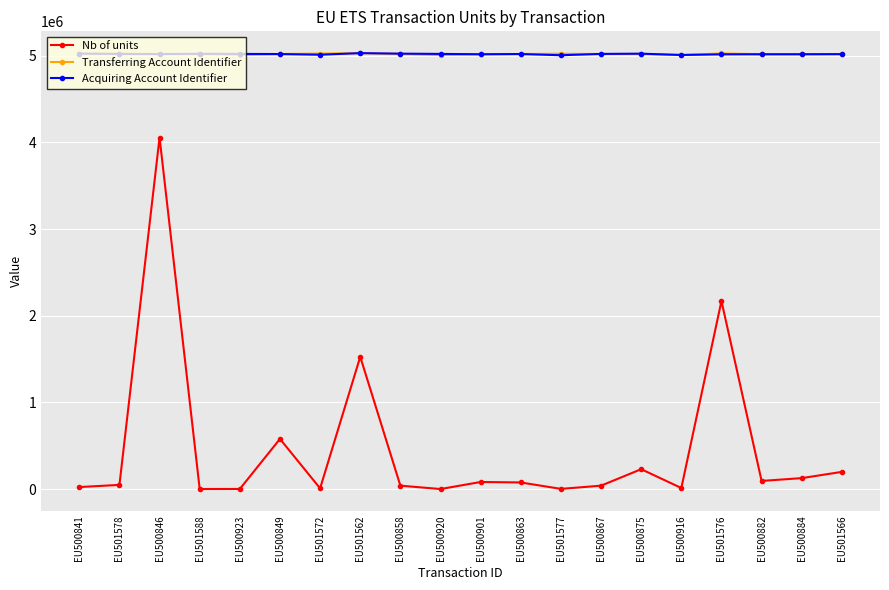

Where does the Acquiring Account Identifier series first go above 5017387?

EU500841